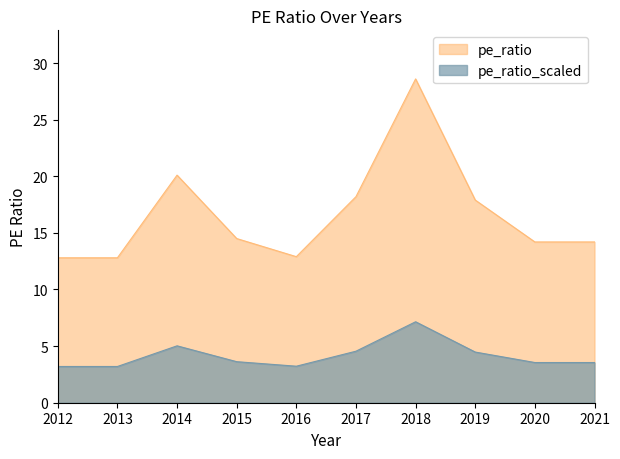

Approximately how many times larger is the value at 2014 compared to 2016?

1.6